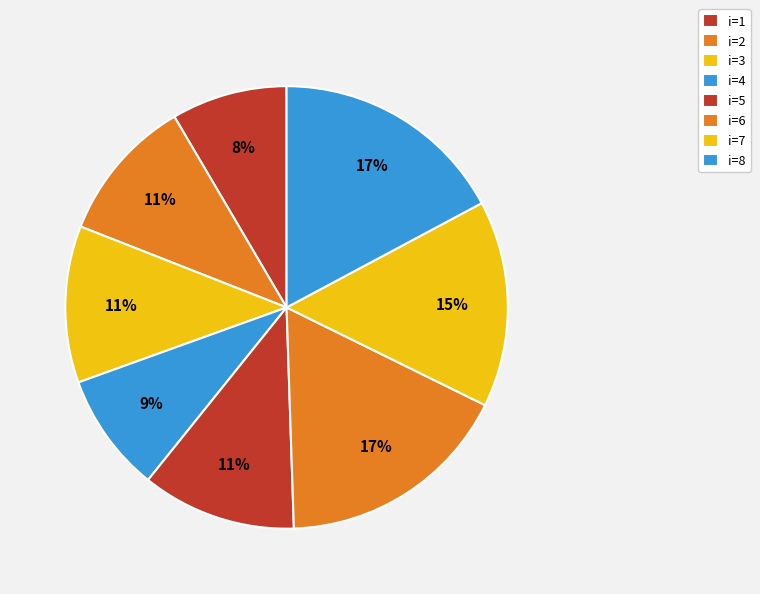

What is the smallest slice in the pie chart?

1